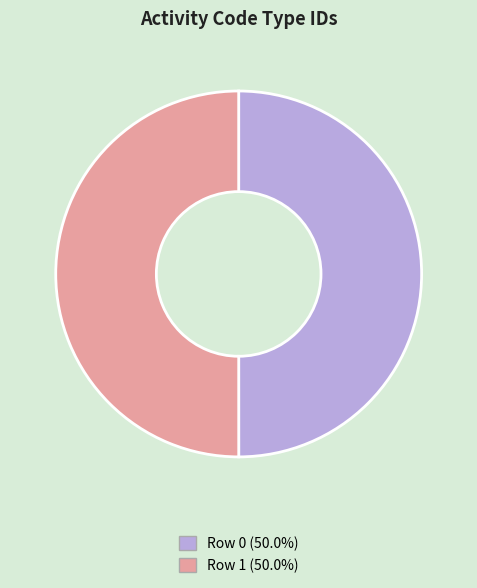

Is the sum of Row 0 (50.0%) and Row 1 (50.0%) greater than half?

Yes